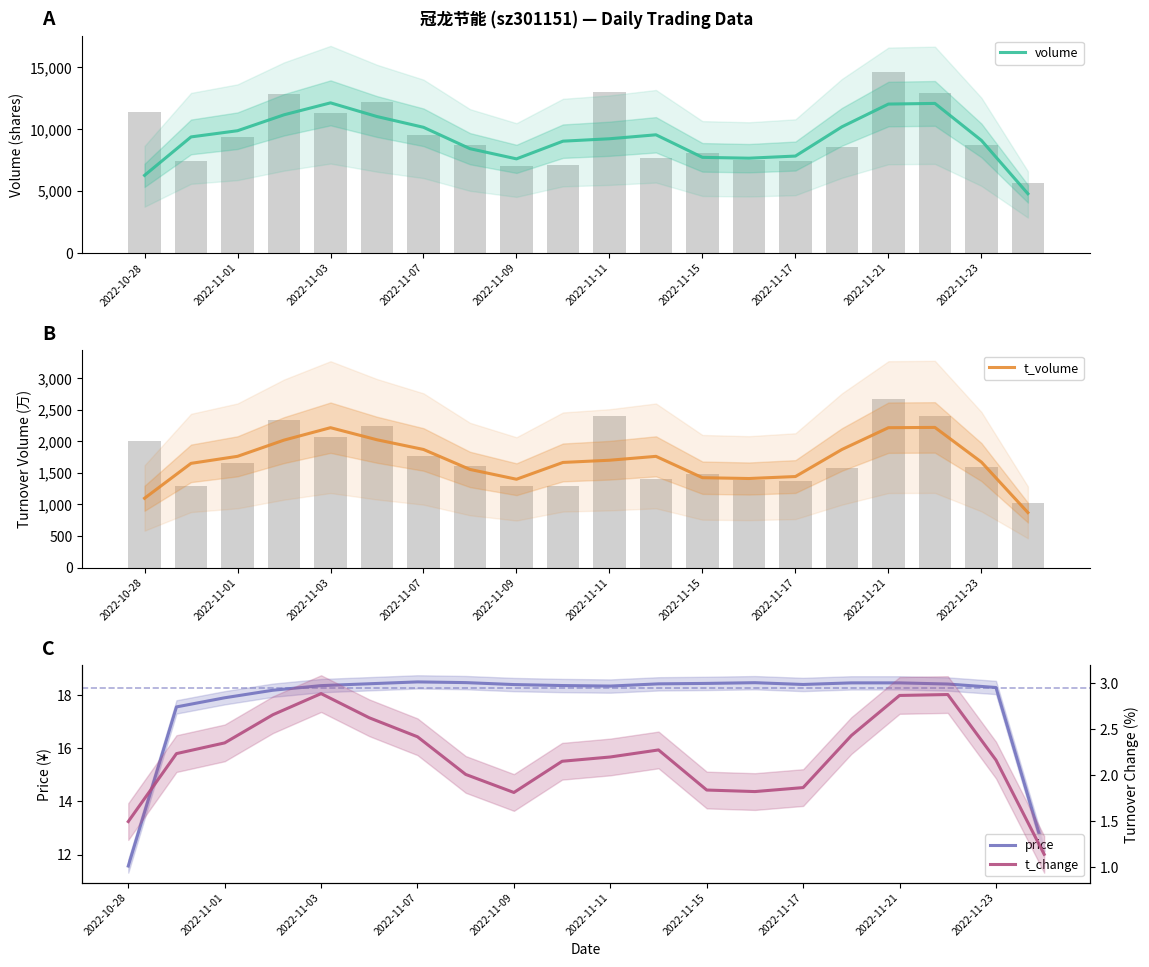

Which series has the largest range (max minus min)?

volume